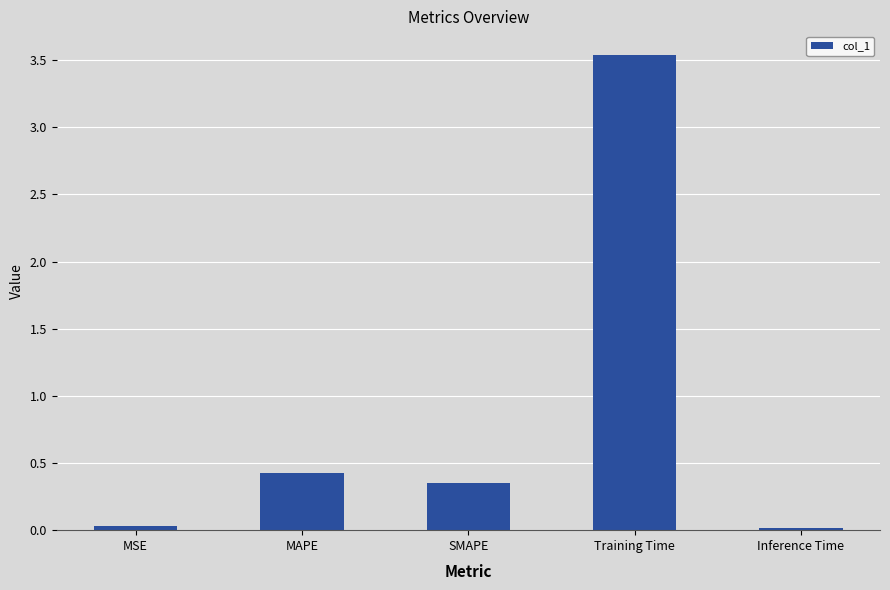

True or false: the data shows 0.0 at MSE.

True